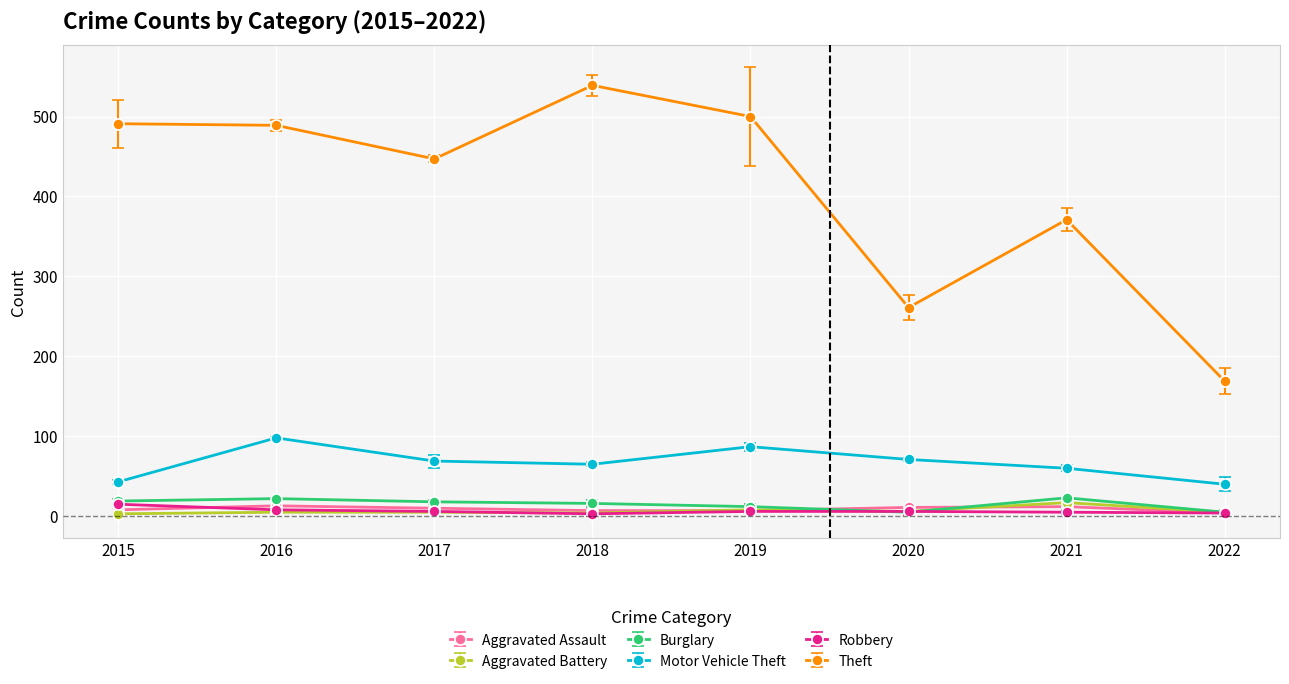

True or false: Theft has a value of 185 at 2017.

False